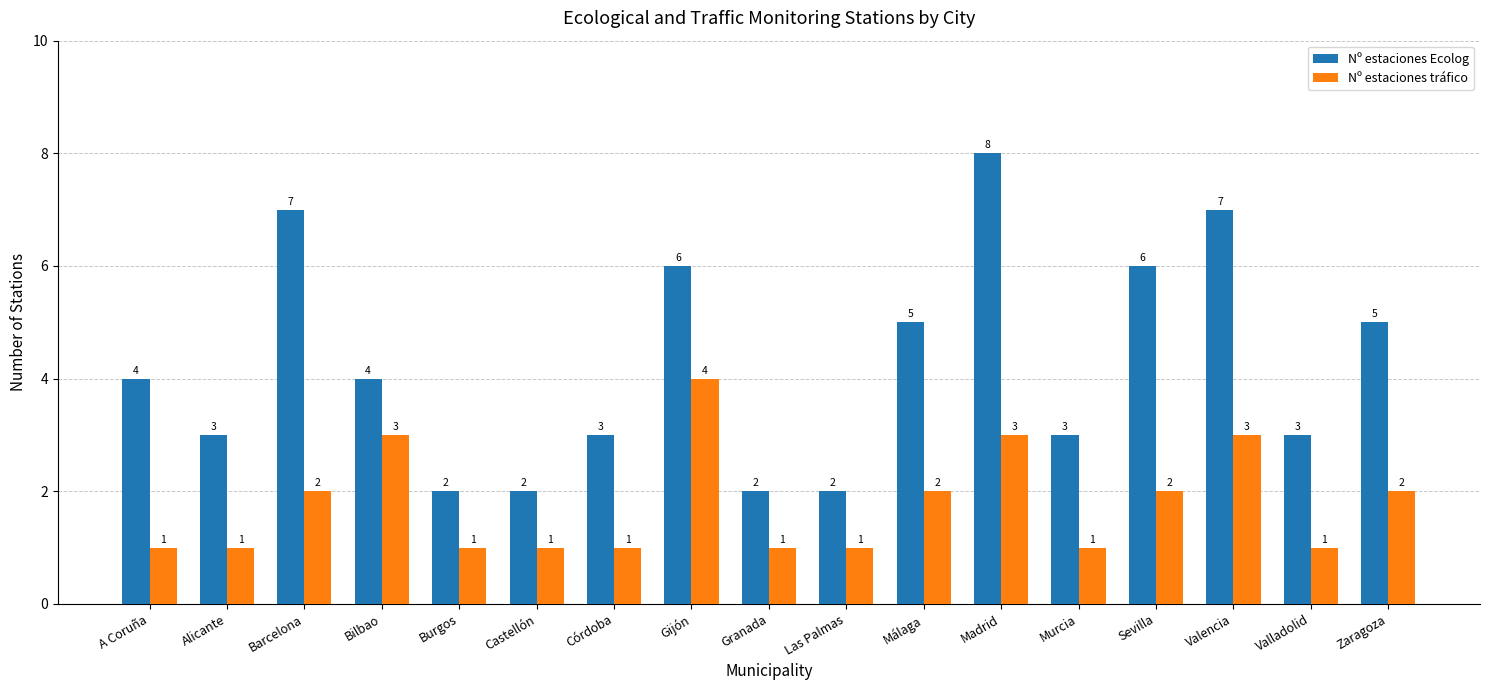

Rank the series at A Coruña from lowest to highest value.

Nº estaciones tráfico, Nº estaciones Ecolog